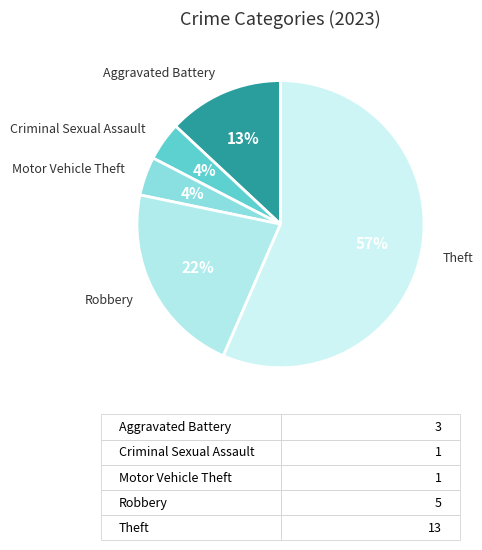

Which slice represents more than half of the pie?

Theft